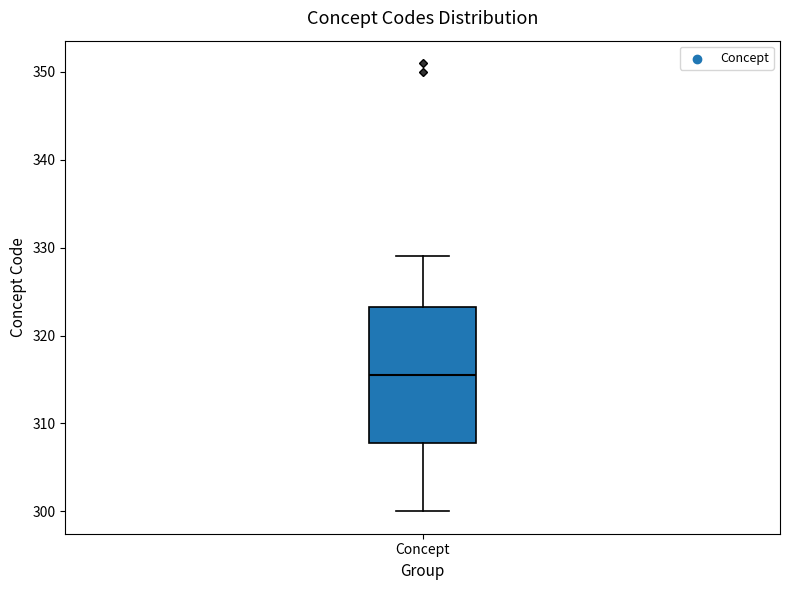

Where is the upper edge of the box for Concept on the y-axis? The values are not printed on the chart, so give them approximately, as read against the axis.

323